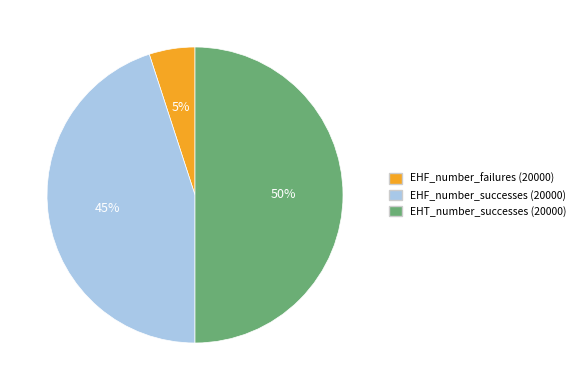

To the nearest percent, what is the combined percentage of EHF_number_failures (20000) and EHF_number_successes (20000)?

50%